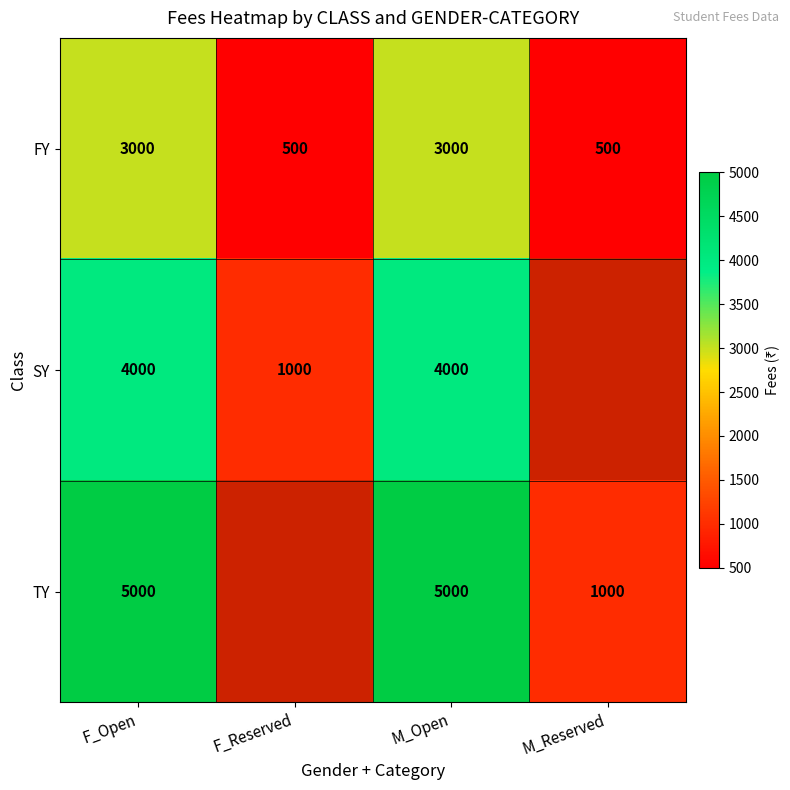

What is the spread (max minus min) of values at F_Open?

2000